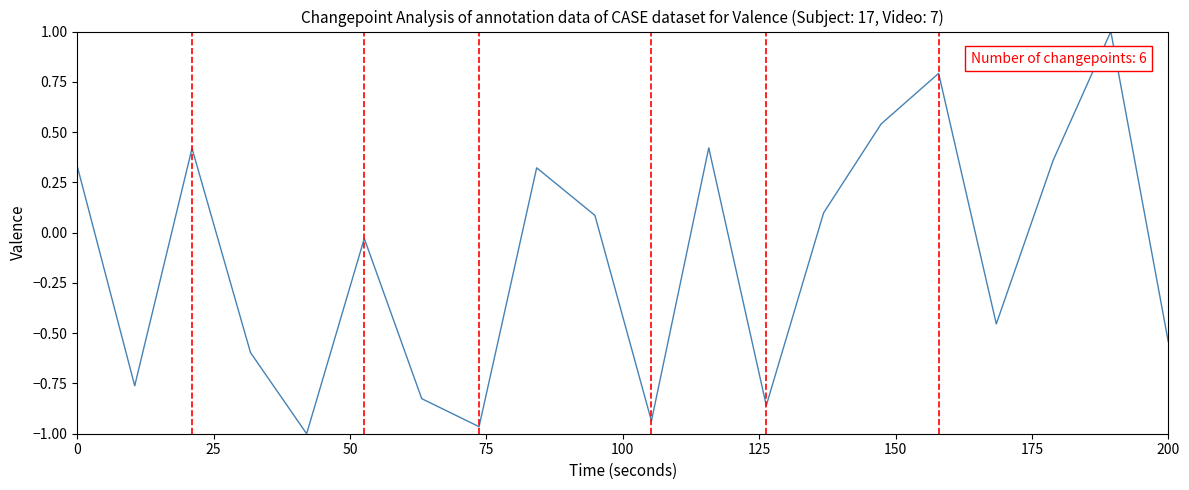

What is the greatest value displayed?

1.0